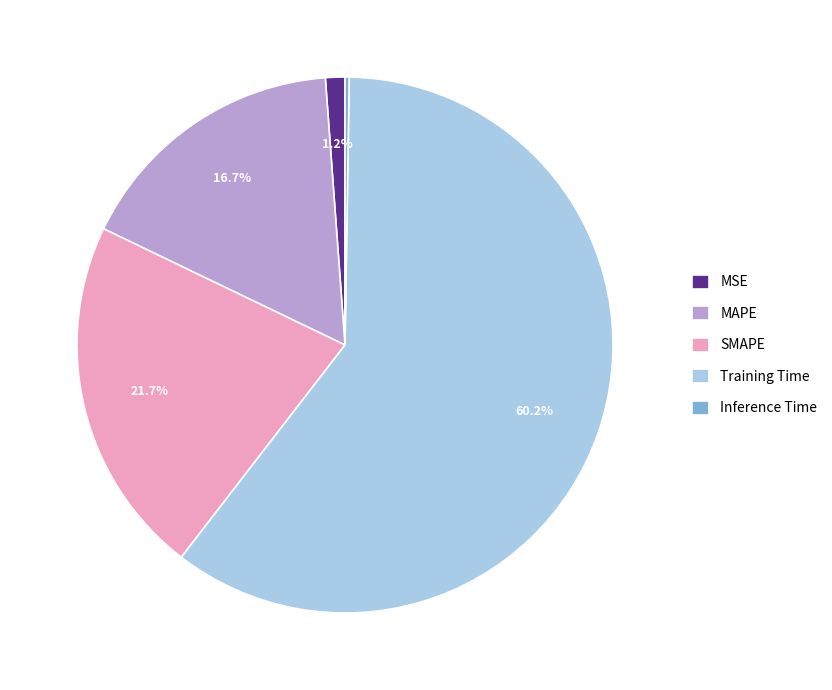

Which has a higher value, MAPE or SMAPE?

SMAPE